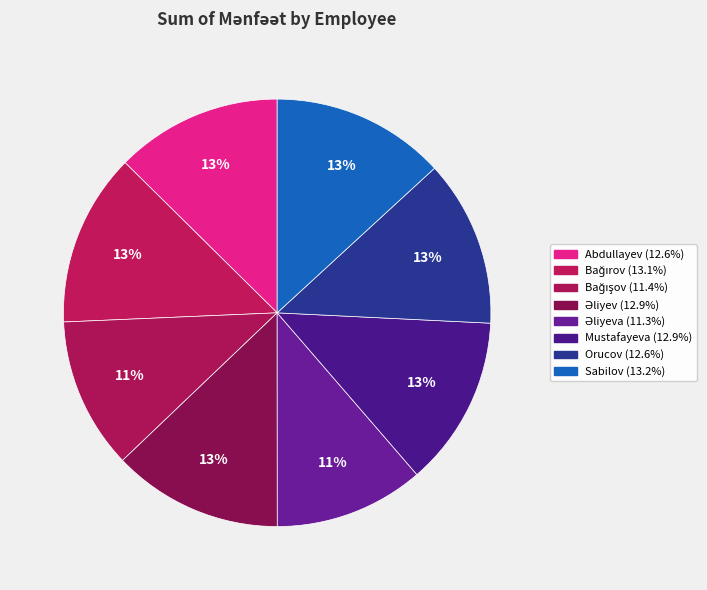

How many slices are in this pie chart?

8